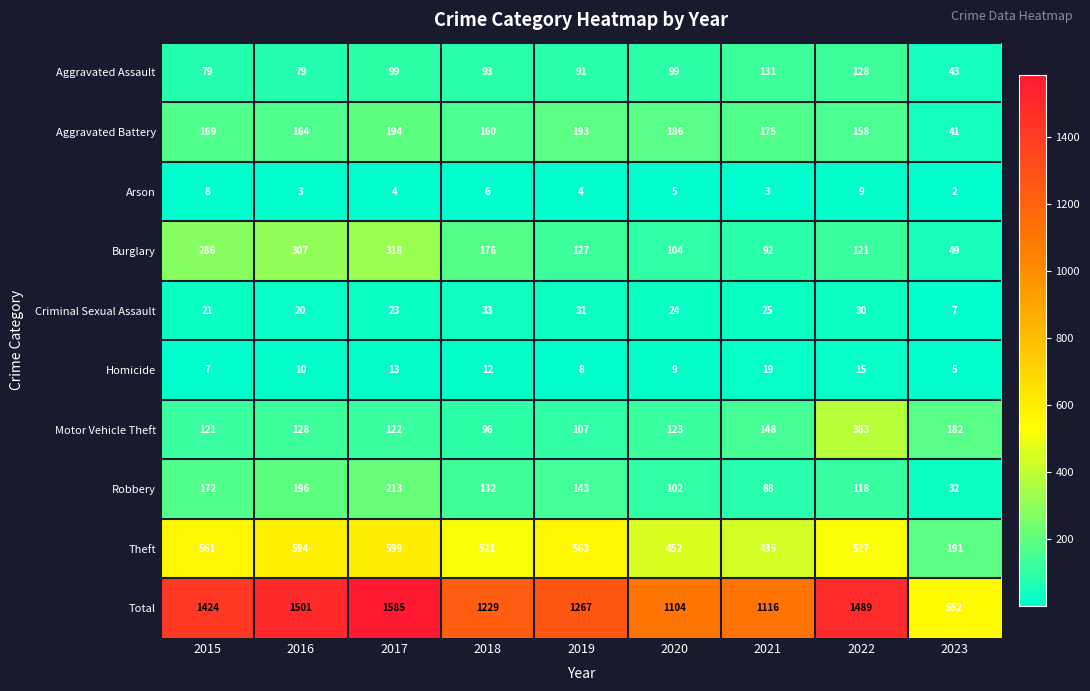

Count the number of categories in the chart.

9